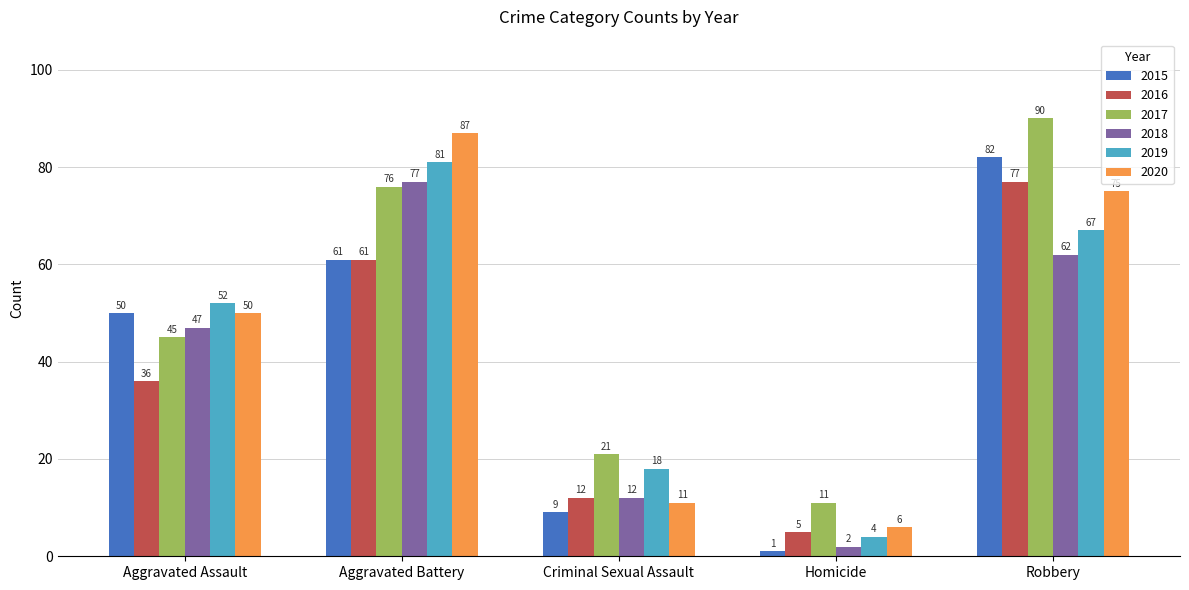

The value of 2016 at Aggravated Assault is 60. True or false?

False